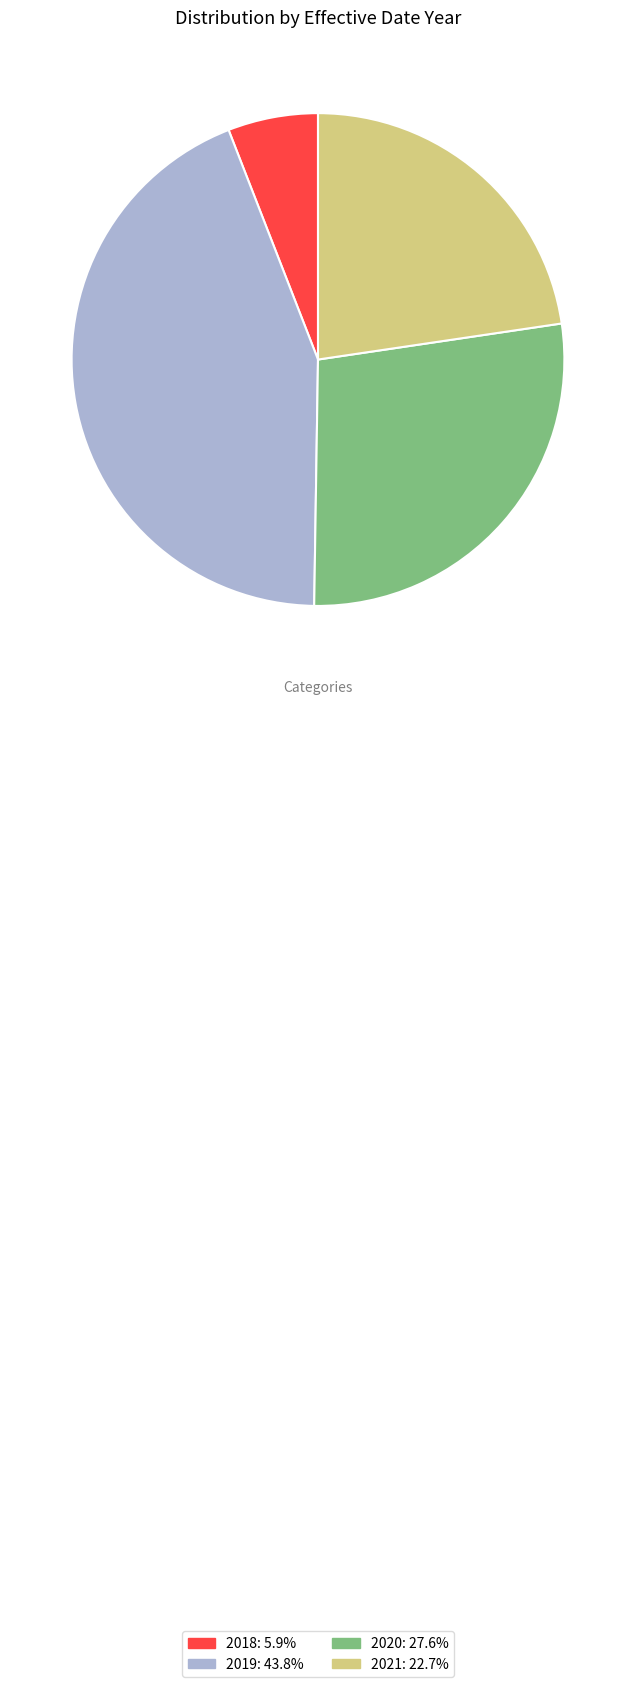

Combined, do 2020: 27.6% and 2019: 43.8% account for over 50%?

Yes